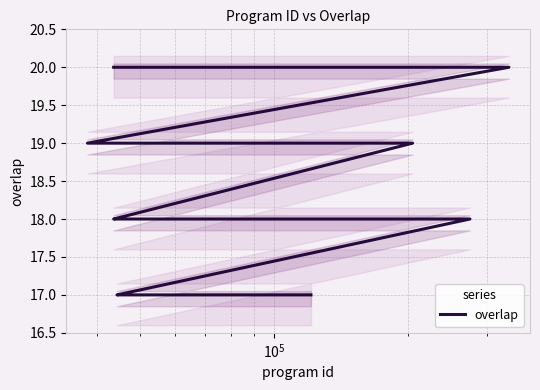

Reading right to left, what are all the values shown in this chart?

17	17	17	17	17	18	18	18	18	18	18	18	18	18	18	19	19	19	19	19	20	20	20	20	20